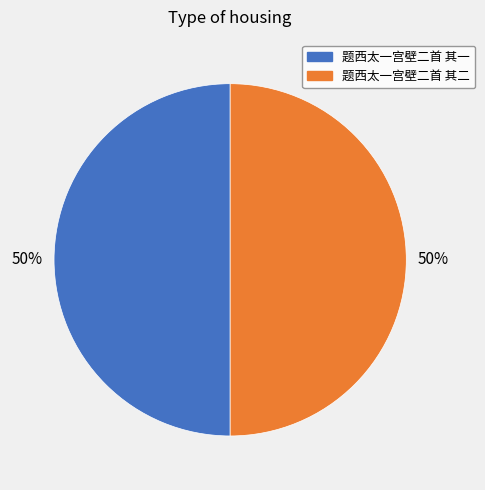

How many segments does this pie chart have?

2